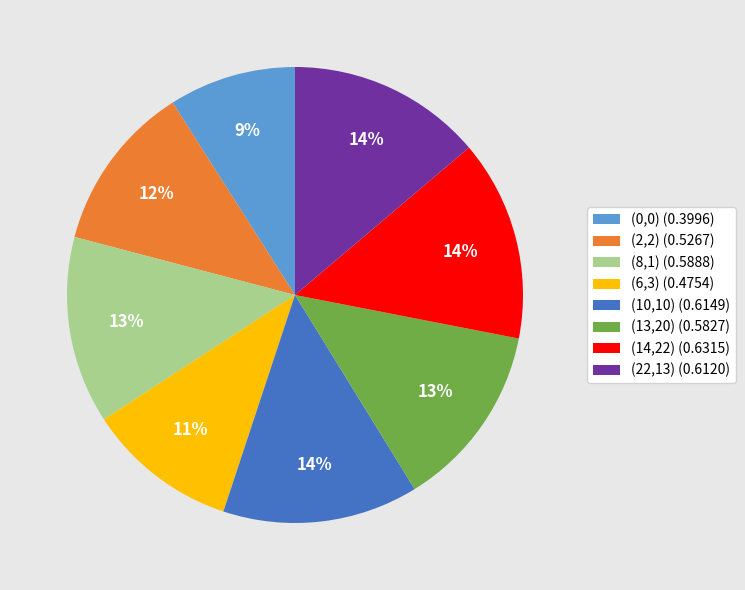

Do (8,1) (0.5888) and (0,0) (0.3996) together represent more than half of the pie?

No